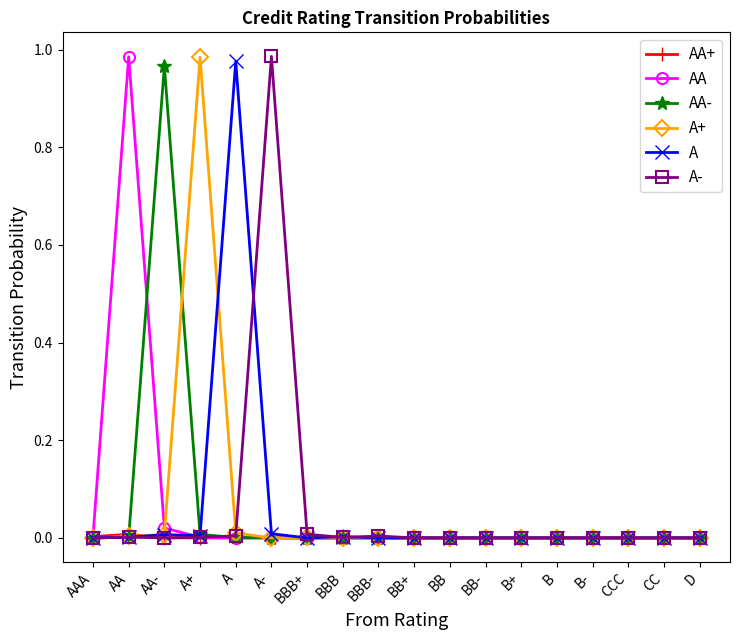

What is the label of the 16th point from the left?

CCC